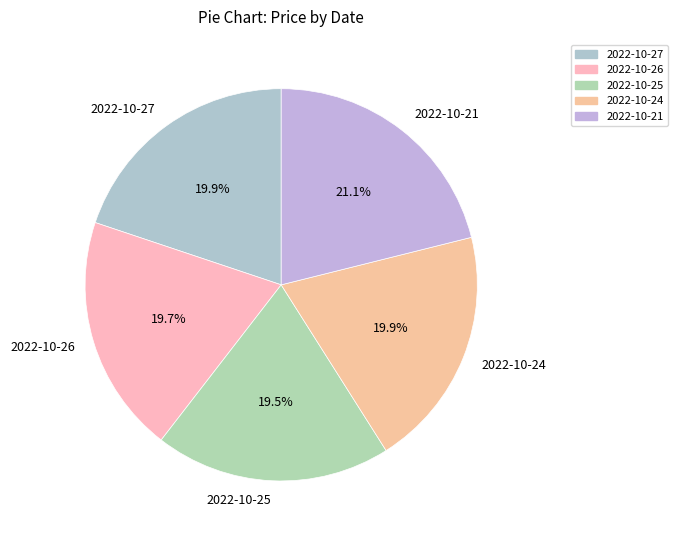

Does 2022-10-27 account for over 50% of the chart?

No